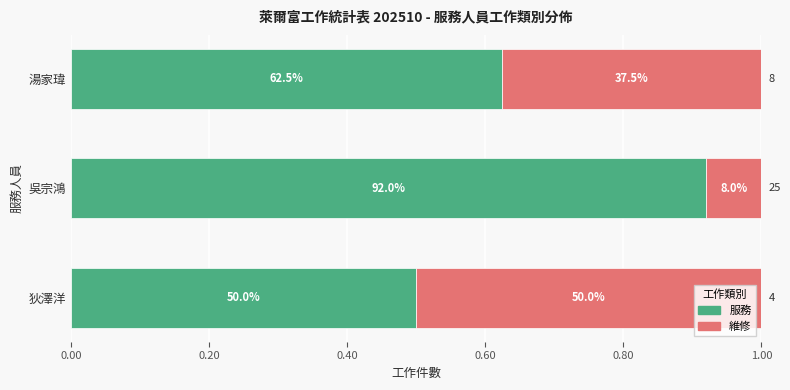

What are all the series names shown in the legend?

服務, 維修